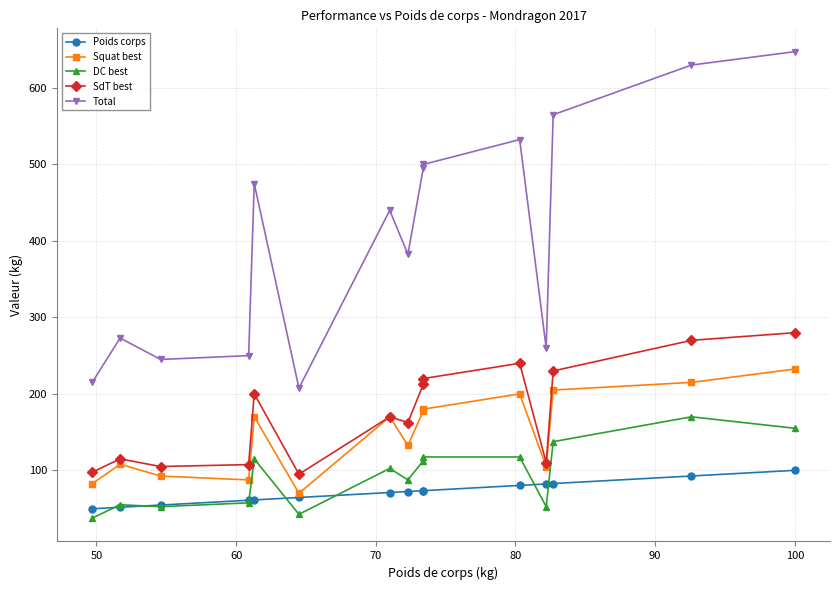

True or false: DC best and Squat best cross at least once.

False